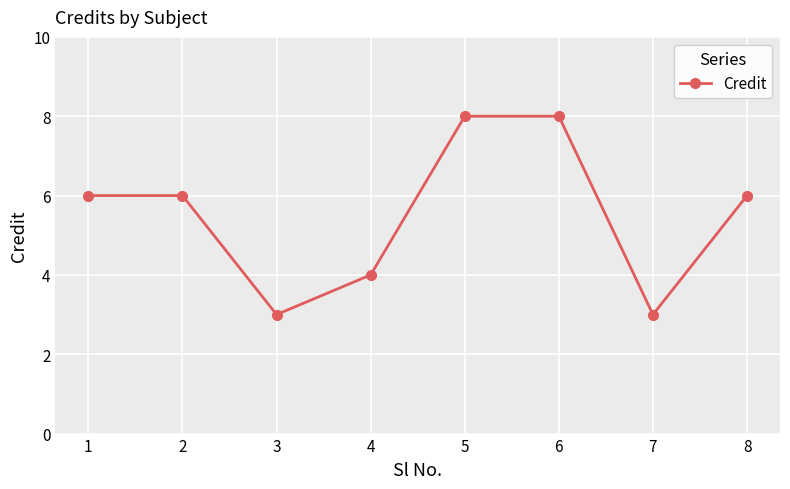

What is the value of the 6th point from the left?

8